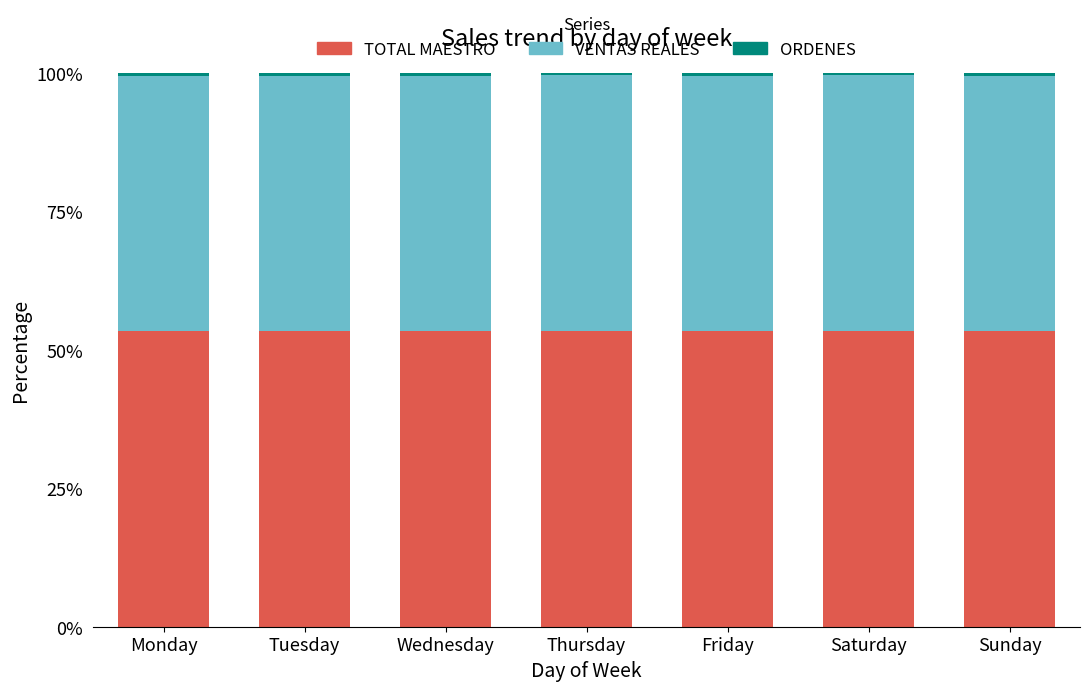

What is the average value of the TOTAL MAESTRO series?

53.4